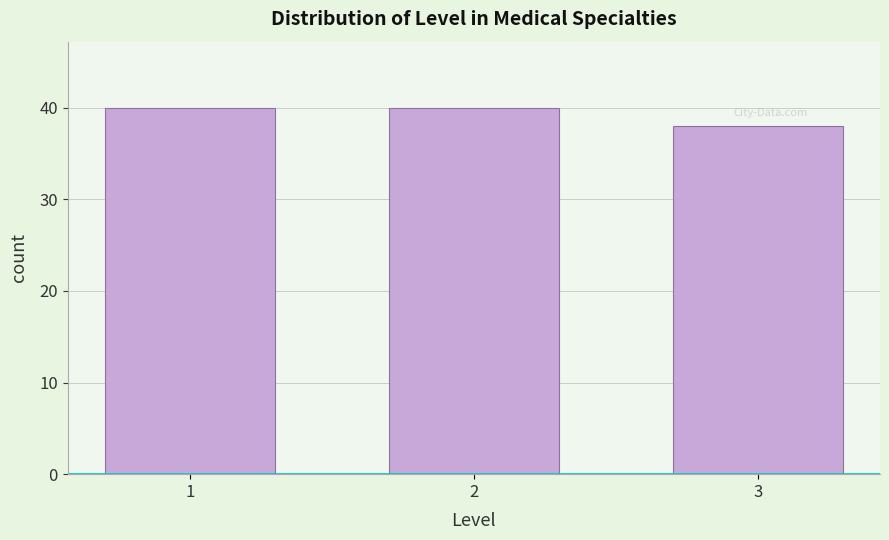

Reading left to right, list all the values displayed in this chart.

40	40	38